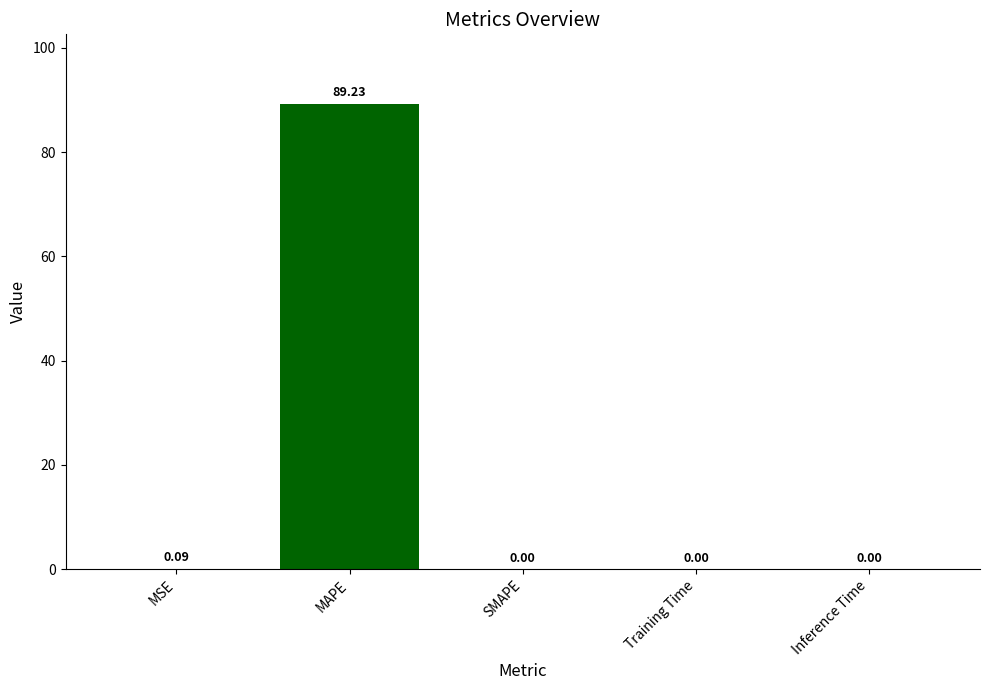

Are the bars horizontal?

No